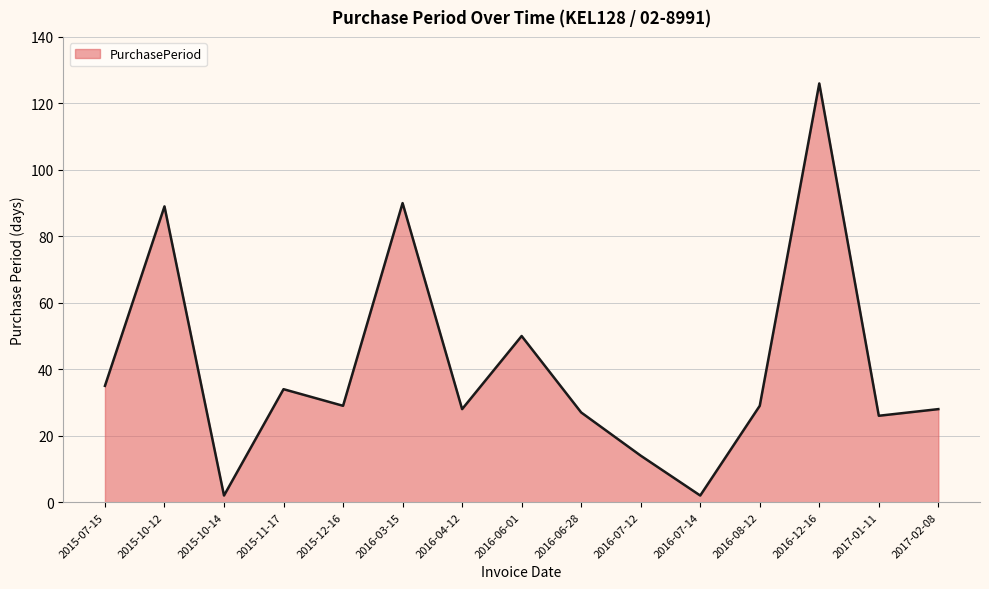

Does the chart have visible grid lines?

Yes